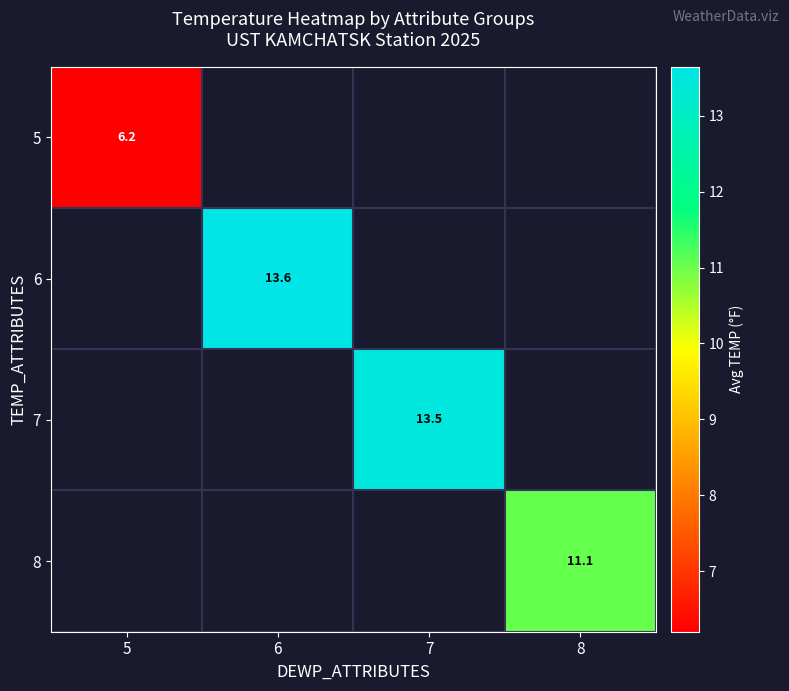

True or false: 6 has a value of 13.6 at 6.

True